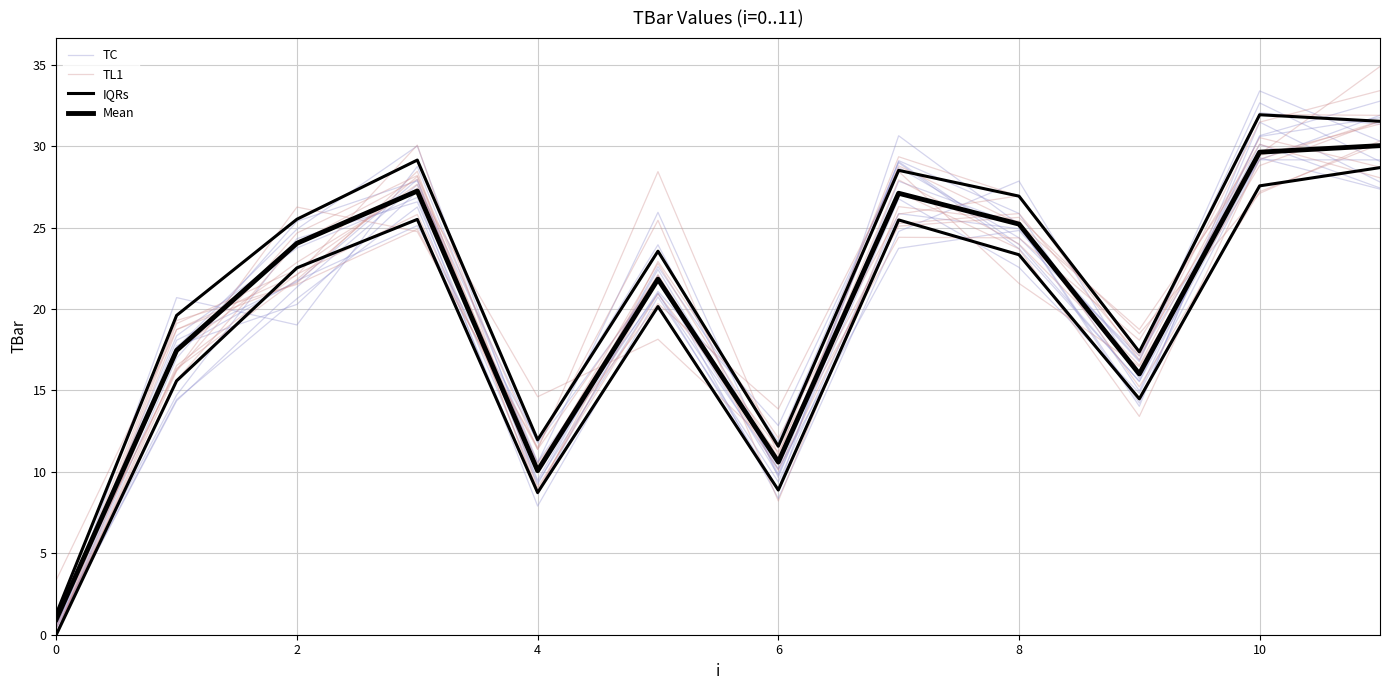

In TL1, how many points are higher than both neighbors (excluding endpoints)?

3